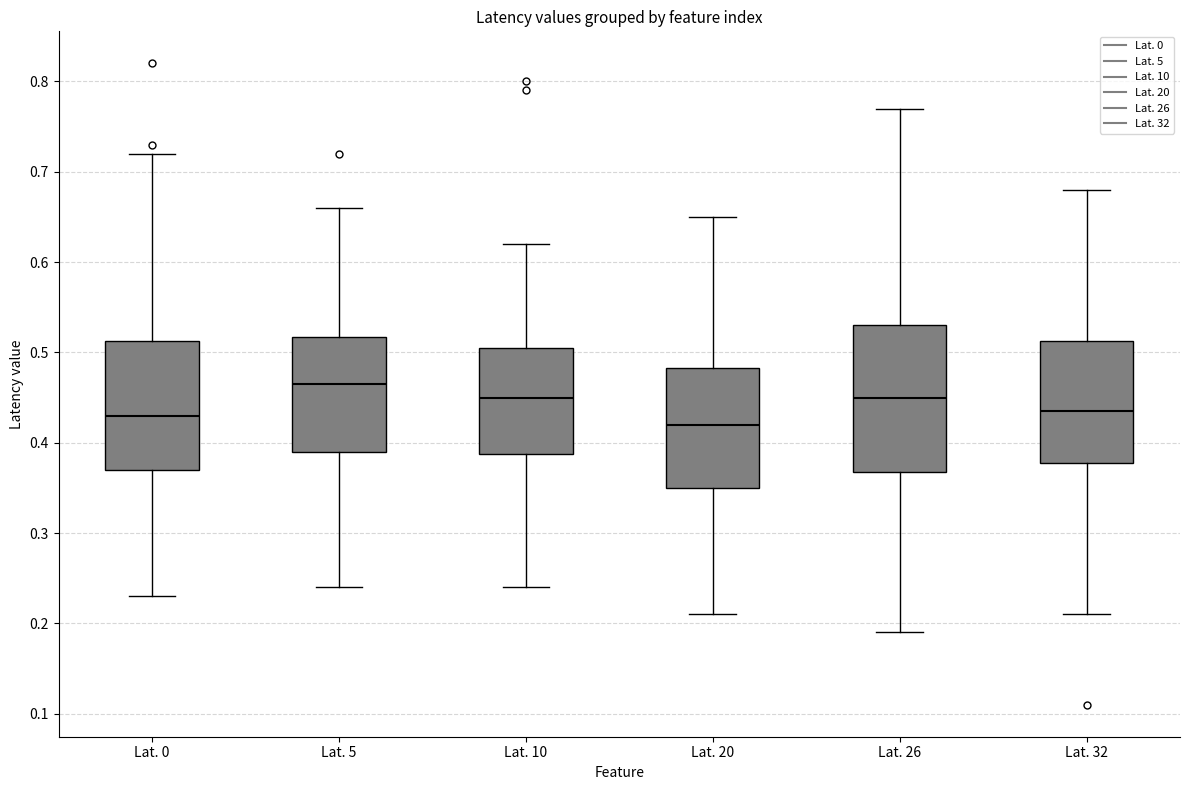

Which box is the tallest, from its lower edge to its upper edge?

Lat. 26